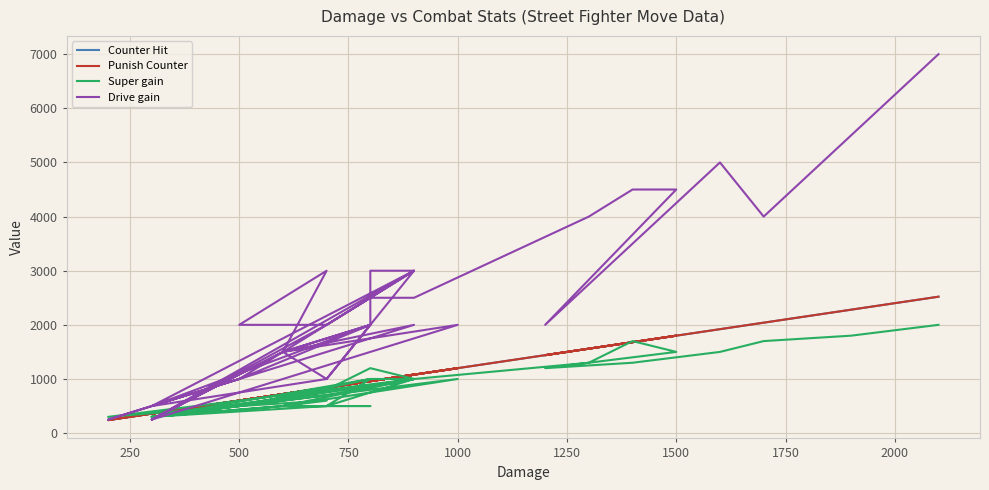

True or false: Drive gain has a value of 1306 at 24.

False